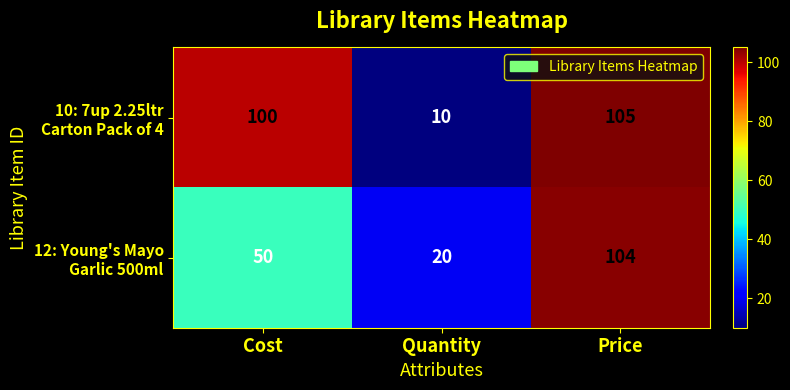

What is the maximum value shown in the chart?

105